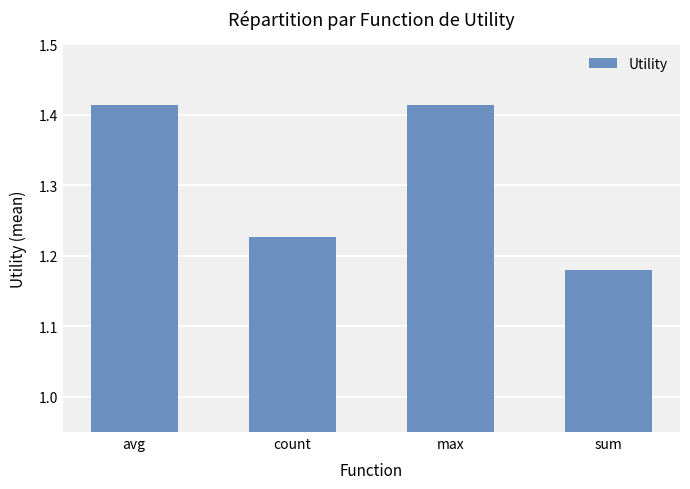

What is the label of the 4th bar from the right?

avg